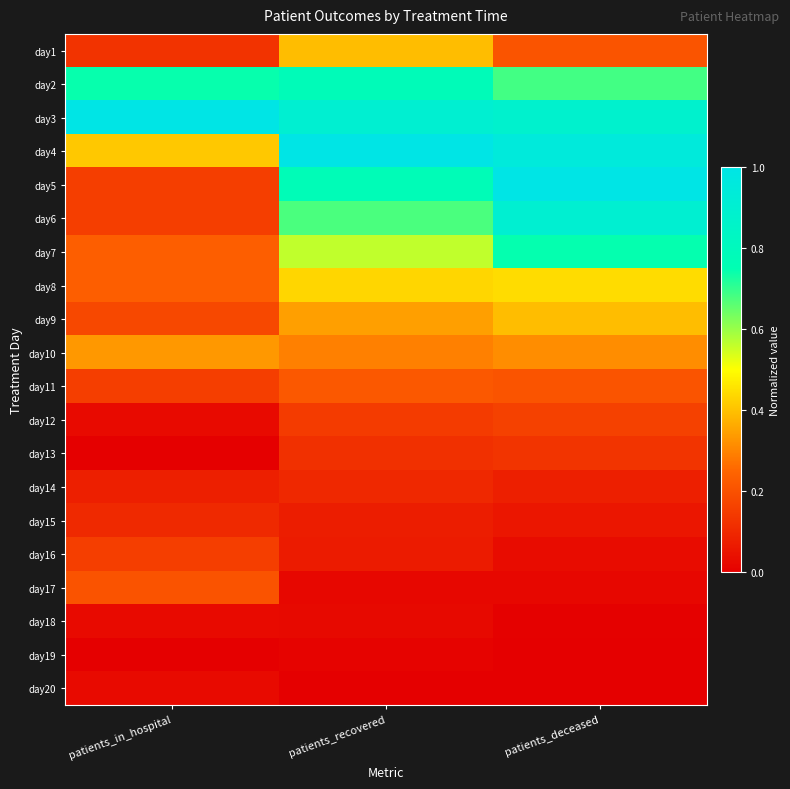

Between patients_recovered and patients_deceased, which is larger?

patients_recovered